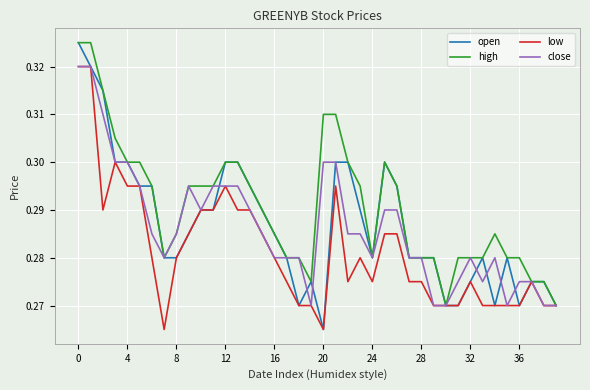

Which series has the largest total across all categories?

high